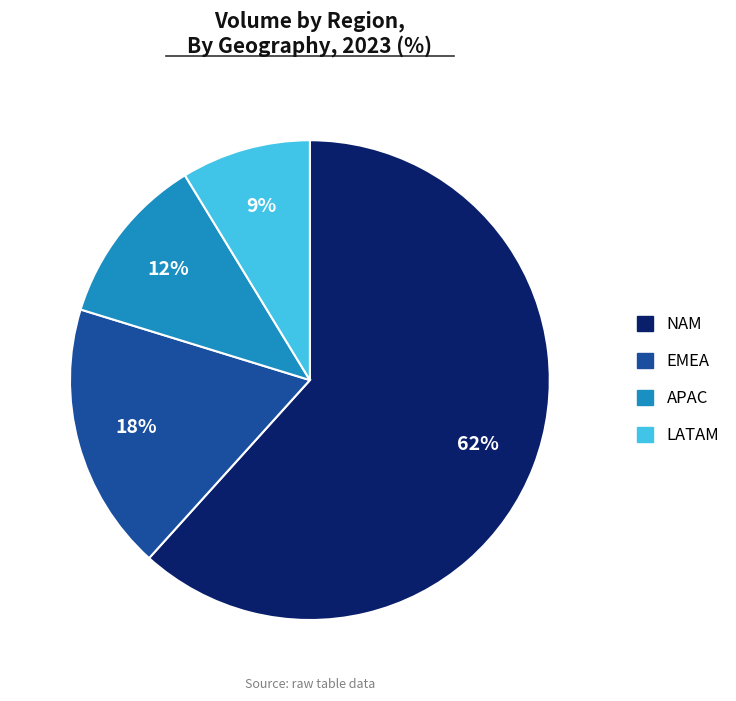

Is there any slice that represents more than half of the pie?

Yes